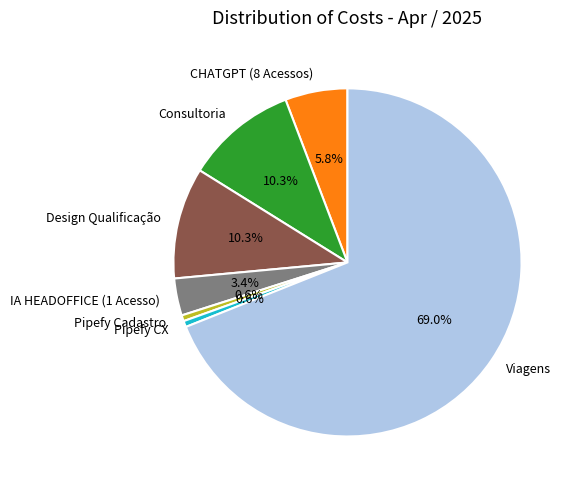

Is there any slice that represents more than half of the pie?

Yes